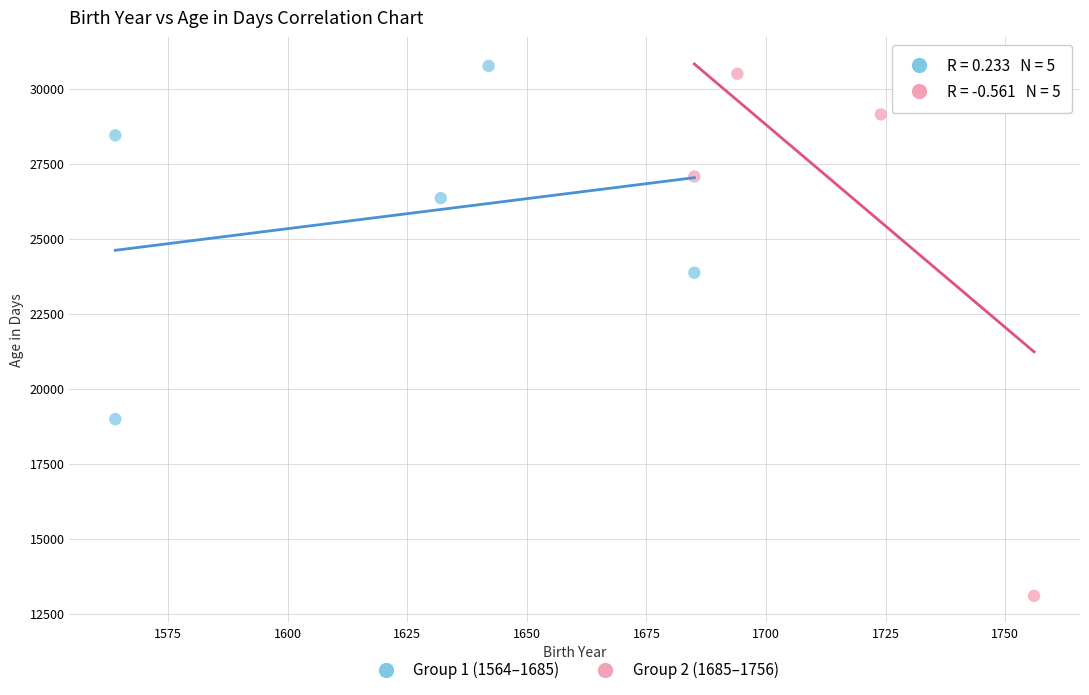

Which series contains the lowest Y value?

Group 2 (1685–1756)